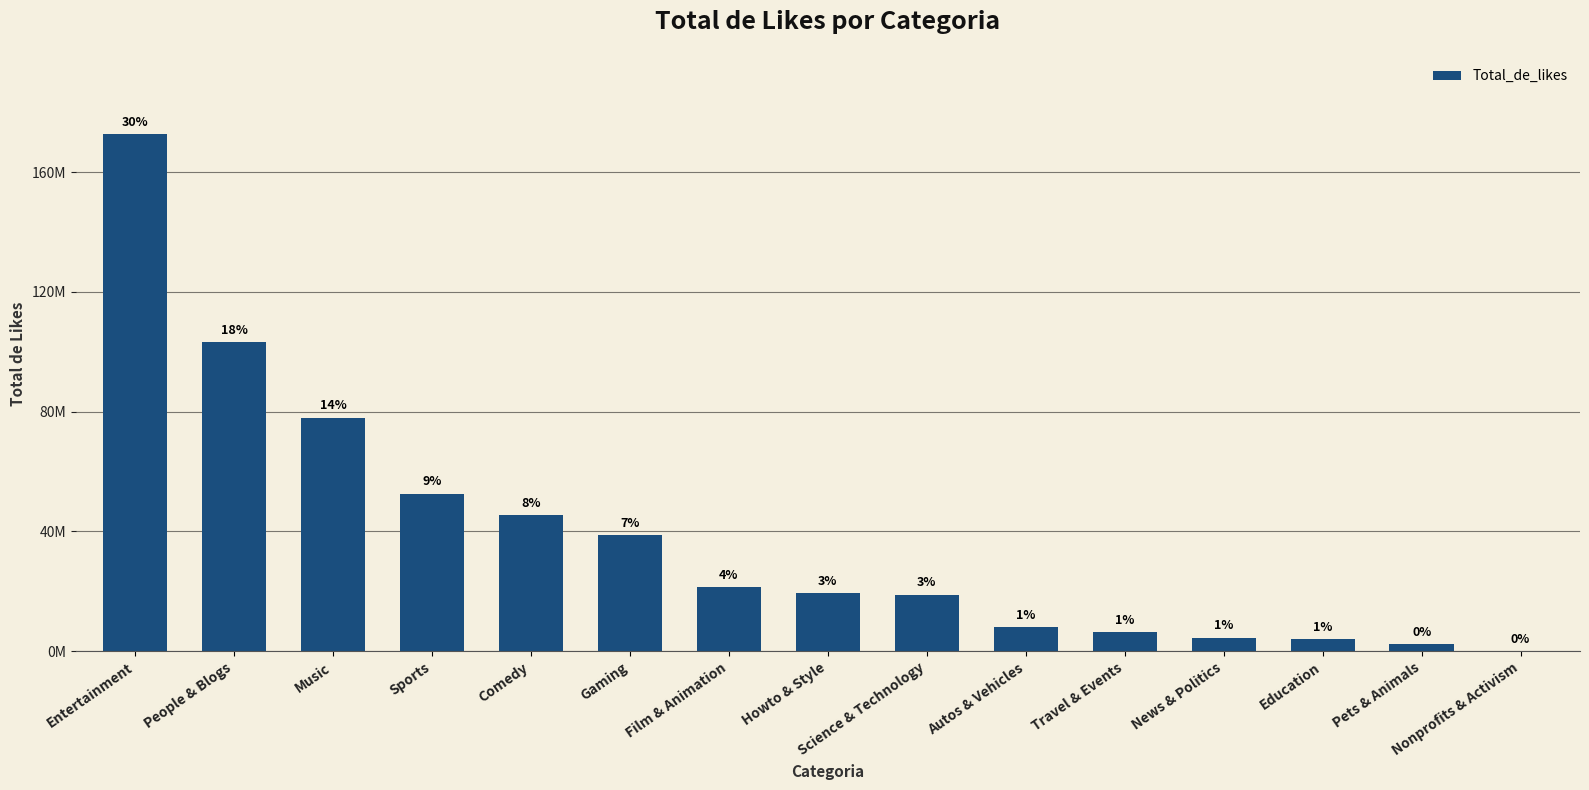

Are the bars horizontal?

No